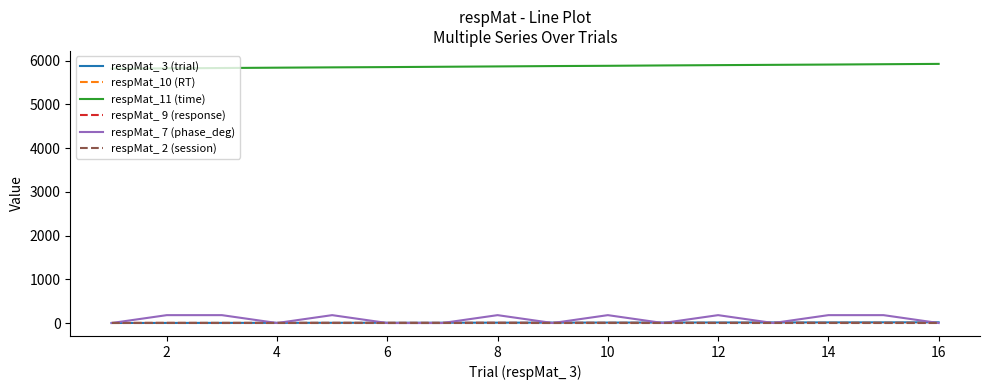

Which series has the widest spread of values?

respMat_ 7 (phase_deg)